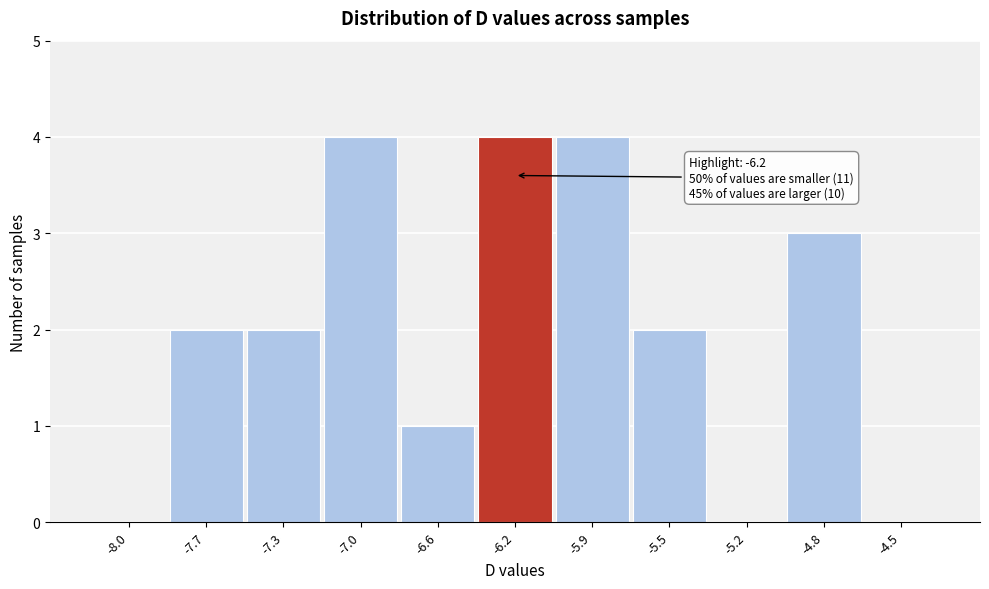

Reading right to left, what are all the values shown in this chart?

-4.5=0	-4.8=3	-5.2=0	-5.5=2	-5.9=4	-6.2=4	-6.6=1	-7.0=4	-7.3=2	-7.7=2	-8.0=0